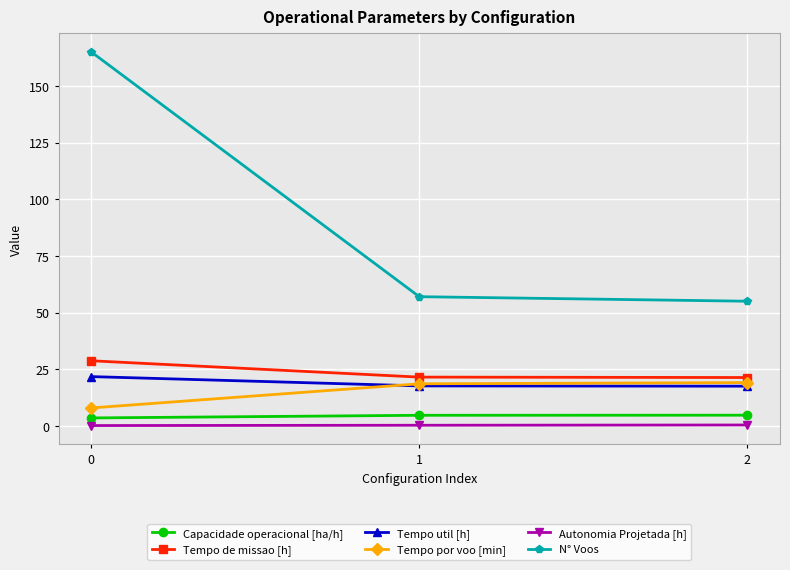

At how many categories does at least one series exceed 4?

3